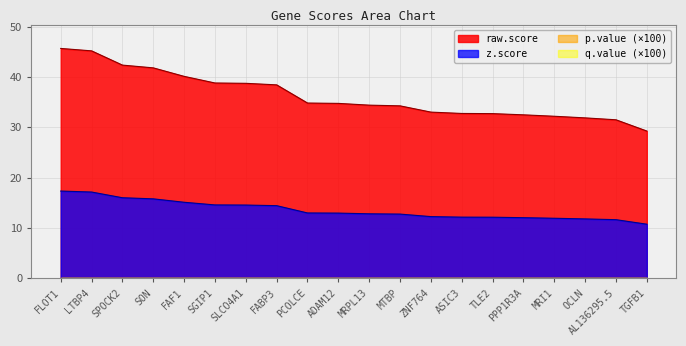

List the series in order of their peak value, lowest first.

z.score, raw.score